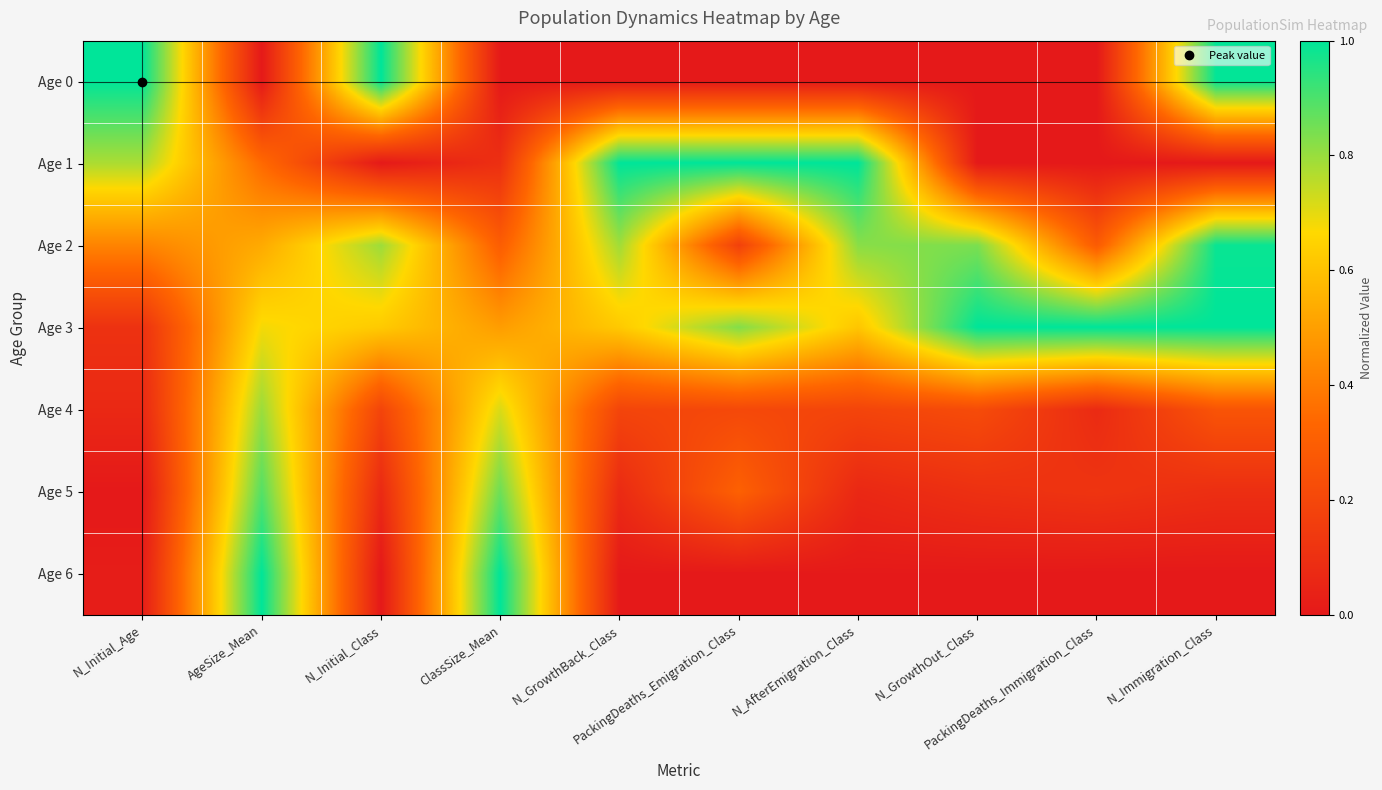

Reading left to right, transcribe all the data shown in this chart.

Age 0: N_Initial_Age=1.0	AgeSize_Mean=0.0	N_Initial_Class=1.0	ClassSize_Mean=0.0	N_GrowthBack_Class=0.0	PackingDeaths_Emigration_Class=0.0	N_AfterEmigration_Class=0.0	N_GrowthOut_Class=0.0	PackingDeaths_Immigration_Class=0.0	N_Immigration_Class=1.0
Age 1: N_Initial_Age=0.8	AgeSize_Mean=0.3	N_Initial_Class=0.0	ClassSize_Mean=0.1	N_GrowthBack_Class=1.0	PackingDeaths_Emigration_Class=1.0	N_AfterEmigration_Class=1.0	N_GrowthOut_Class=0.0	PackingDeaths_Immigration_Class=0.0	N_Immigration_Class=0.0
Age 2: N_Initial_Age=0.4	AgeSize_Mean=0.5	N_Initial_Class=0.8	ClassSize_Mean=0.3	N_GrowthBack_Class=0.8	PackingDeaths_Emigration_Class=0.2	N_AfterEmigration_Class=0.8	N_GrowthOut_Class=0.8	PackingDeaths_Immigration_Class=0.3	N_Immigration_Class=1.0
Age 3: N_Initial_Age=0.1	AgeSize_Mean=0.7	N_Initial_Class=0.6	ClassSize_Mean=0.5	N_GrowthBack_Class=0.6	PackingDeaths_Emigration_Class=0.8	N_AfterEmigration_Class=0.6	N_GrowthOut_Class=1.0	PackingDeaths_Immigration_Class=1.0	N_Immigration_Class=1.0
Age 4: N_Initial_Age=0.1	AgeSize_Mean=0.8	N_Initial_Class=0.2	ClassSize_Mean=0.7	N_GrowthBack_Class=0.2	PackingDeaths_Emigration_Class=0.2	N_AfterEmigration_Class=0.2	N_GrowthOut_Class=0.2	PackingDeaths_Immigration_Class=0.1	N_Immigration_Class=0.3
Age 5: N_Initial_Age=0.0	AgeSize_Mean=0.9	N_Initial_Class=0.1	ClassSize_Mean=0.9	N_GrowthBack_Class=0.1	PackingDeaths_Emigration_Class=0.3	N_AfterEmigration_Class=0.1	N_GrowthOut_Class=0.1	PackingDeaths_Immigration_Class=0.1	N_Immigration_Class=0.1
Age 6: N_Initial_Age=0.0	AgeSize_Mean=1.0	N_Initial_Class=0.0	ClassSize_Mean=1.0	N_GrowthBack_Class=0.0	PackingDeaths_Emigration_Class=0.0	N_AfterEmigration_Class=0.0	N_GrowthOut_Class=0.0	PackingDeaths_Immigration_Class=0.0	N_Immigration_Class=0.0